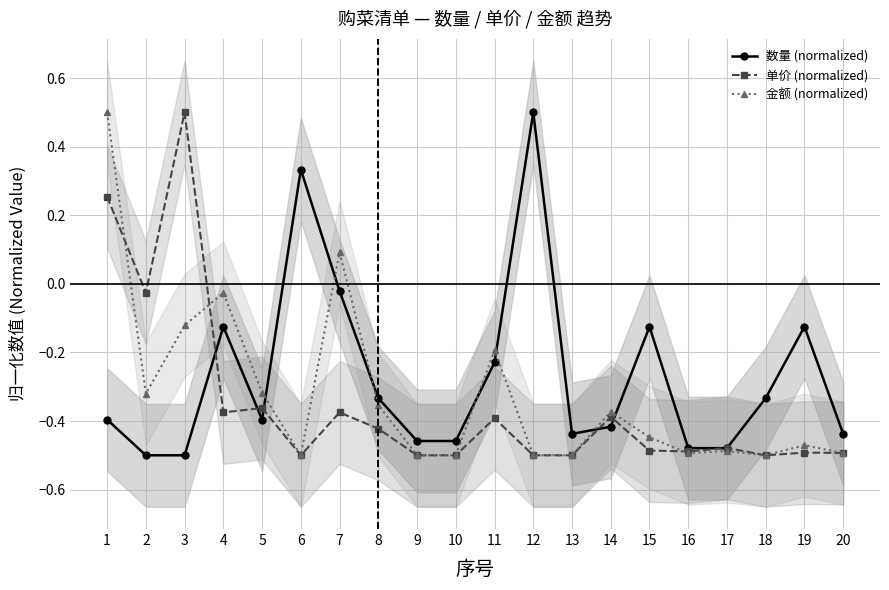

Is the value of 单价 (normalized) at 18 greater than the value of 金额 (normalized) at 5?

No